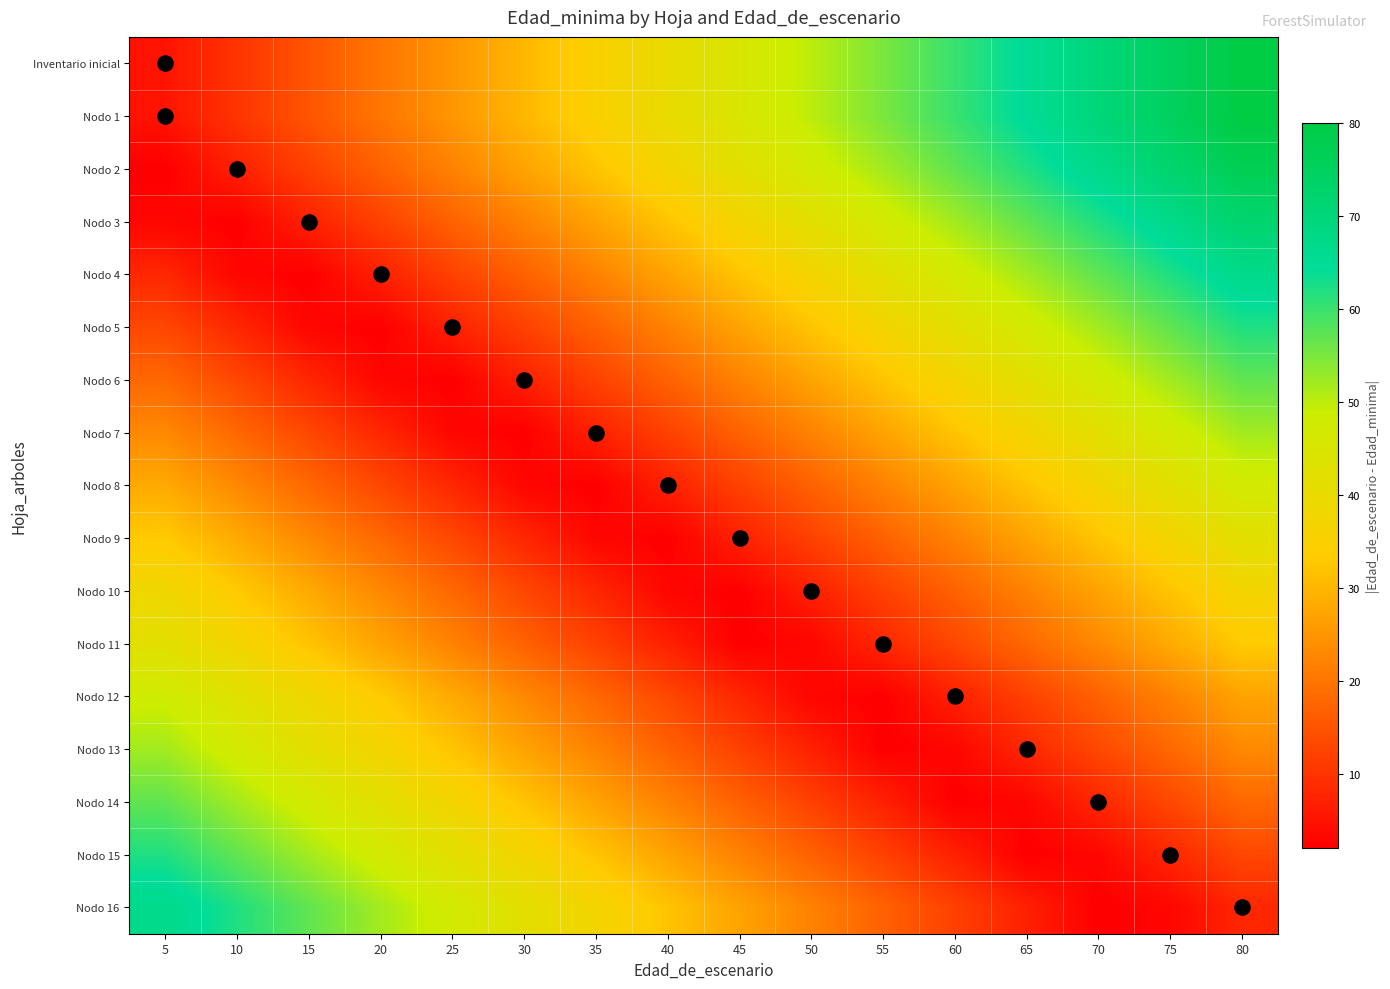

What is the difference between the highest and lowest values at 60?

58